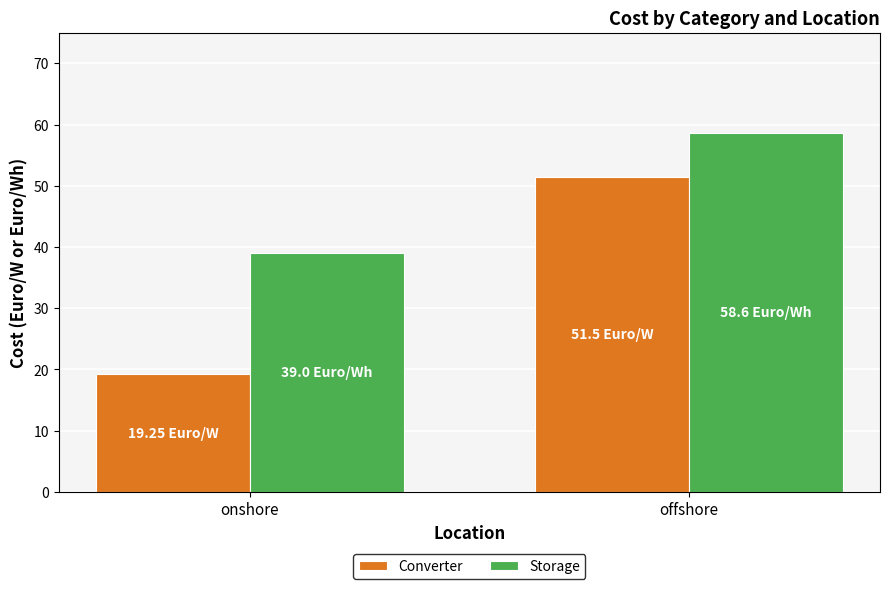

What is the sum of the Storage values at onshore and offshore?

97.6